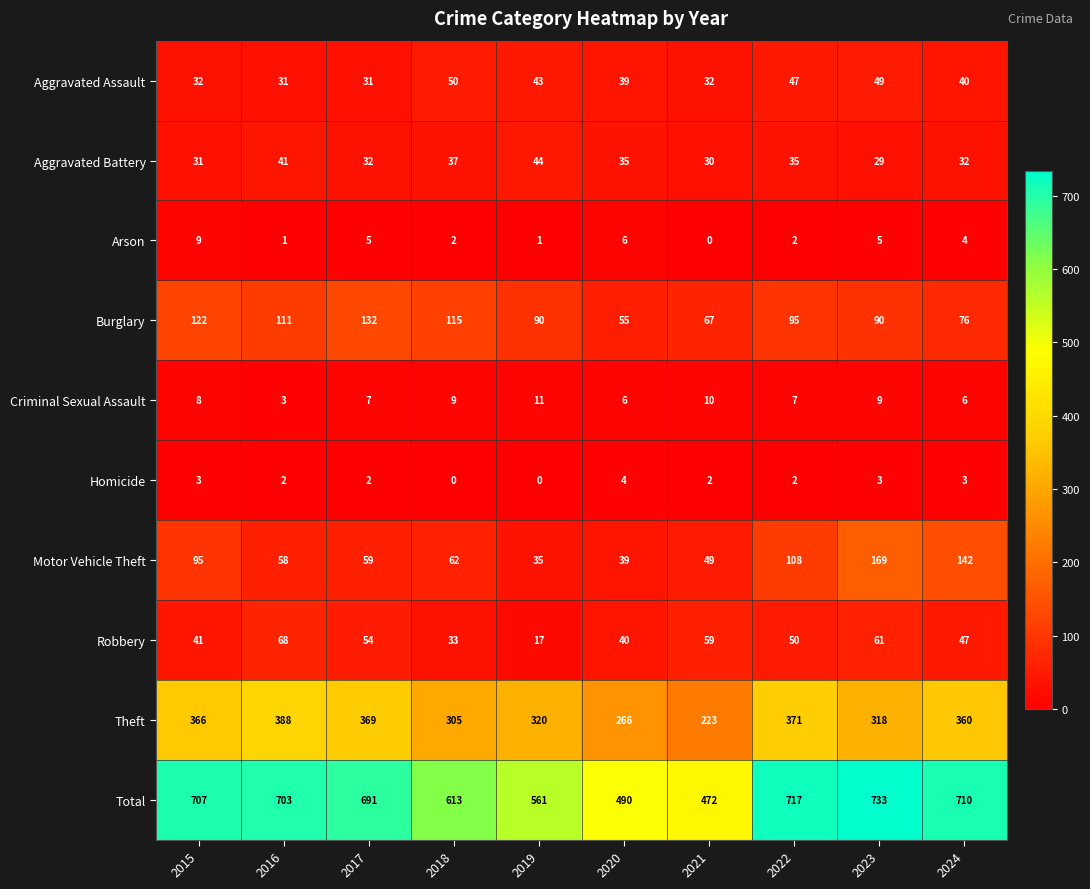

Which series has the widest spread of values?

Total